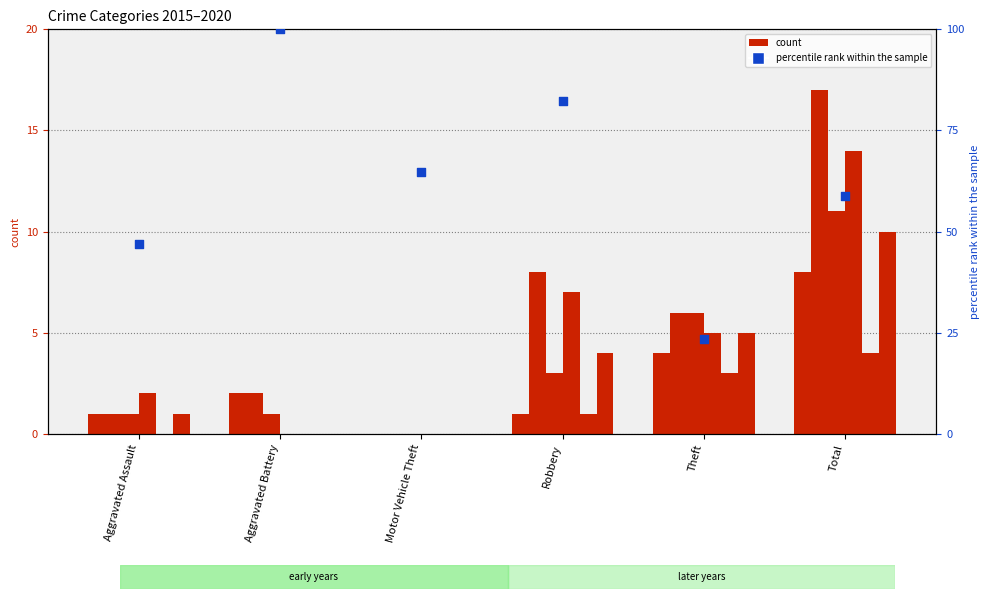

Which has a higher value, Total or Aggravated Assault?

Total